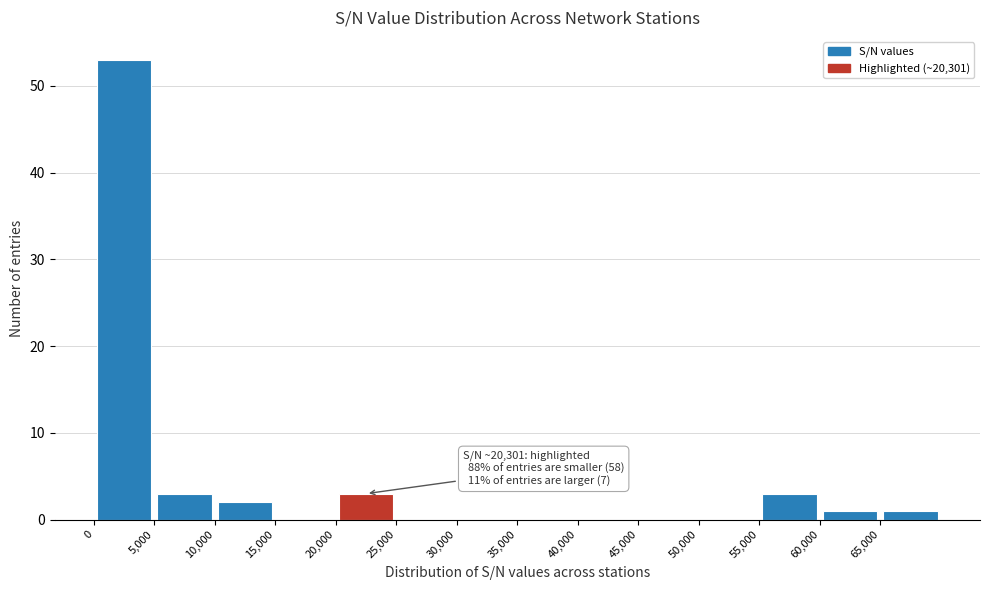

Which range on the x-axis has the tallest bar?

0 to 5000